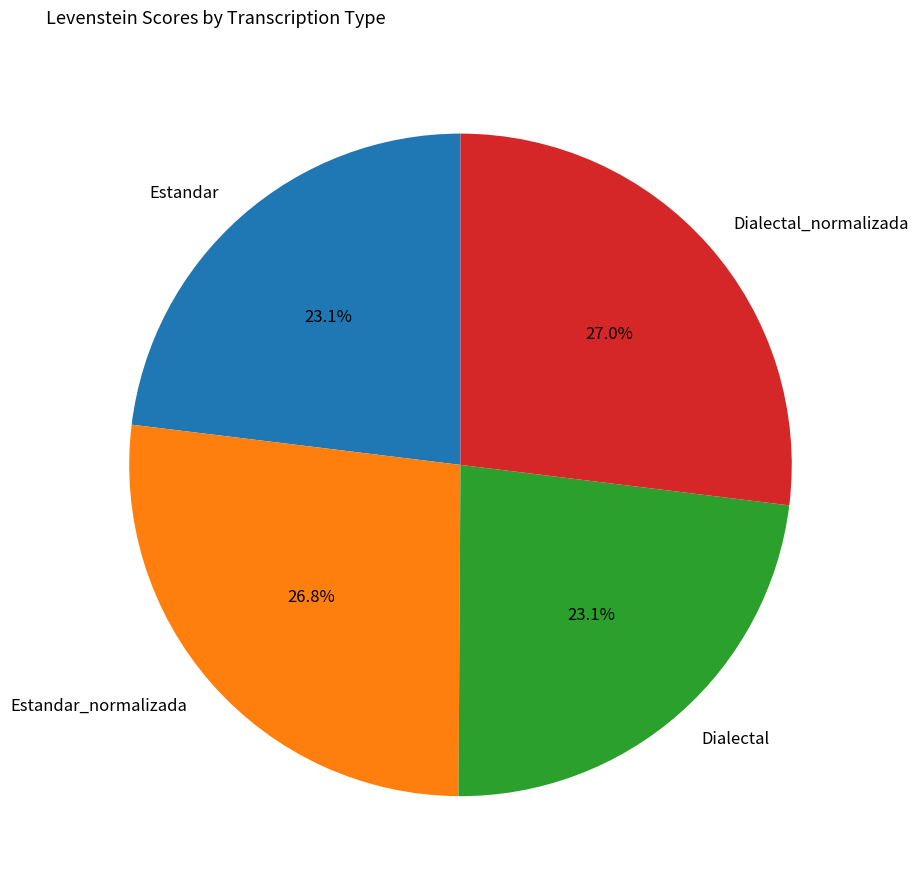

The Dialectal_normalizada slice represents 27% of the pie. True or false?

True